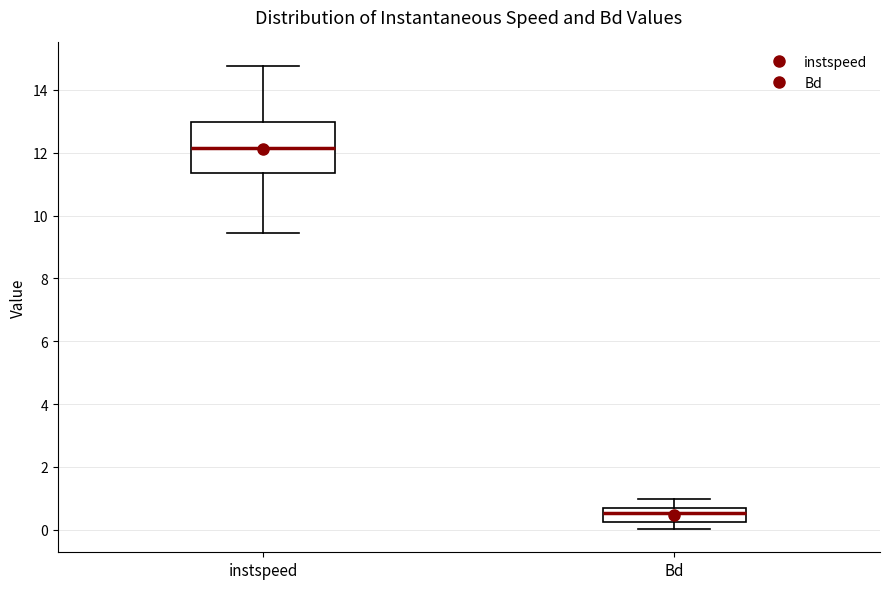

Where is the upper edge of the box for instspeed on the y-axis? The values are not printed on the chart, so give them approximately, as read against the axis.

13.0